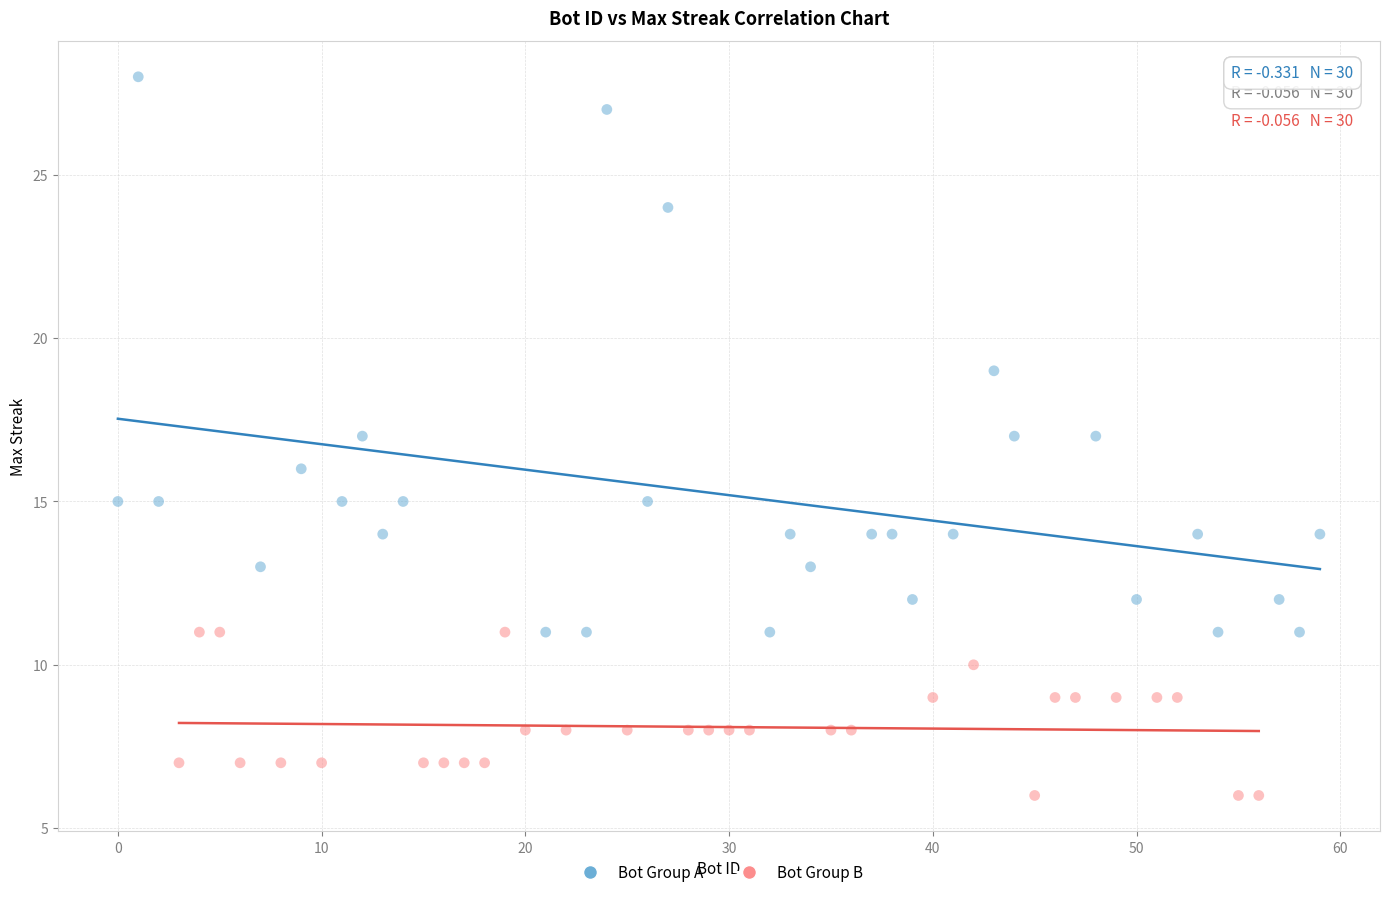

Which series reaches the maximum Y coordinate?

Bot Group A